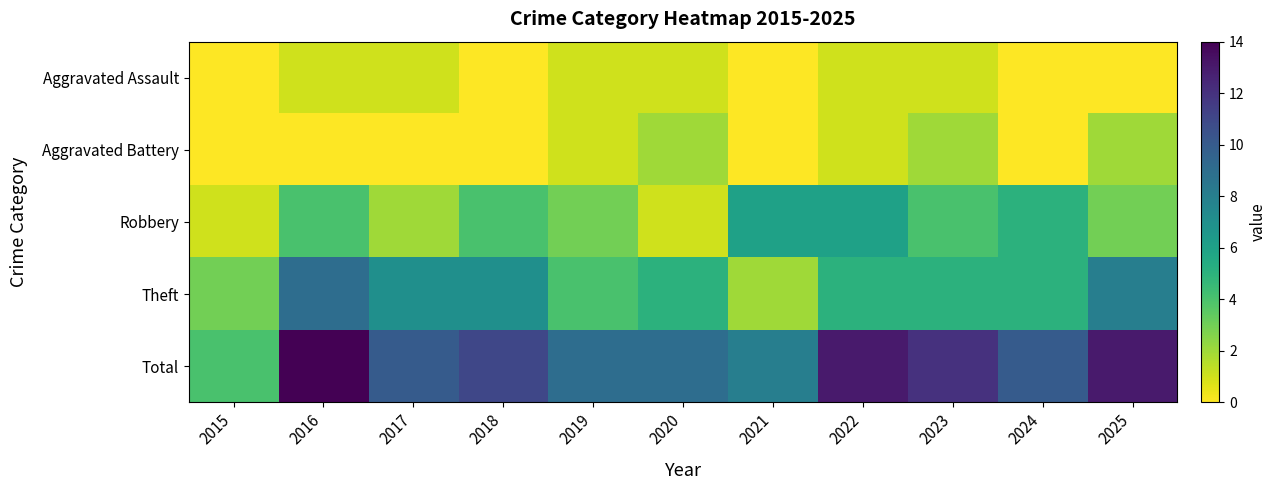

Which series has the largest range (max minus min)?

Total